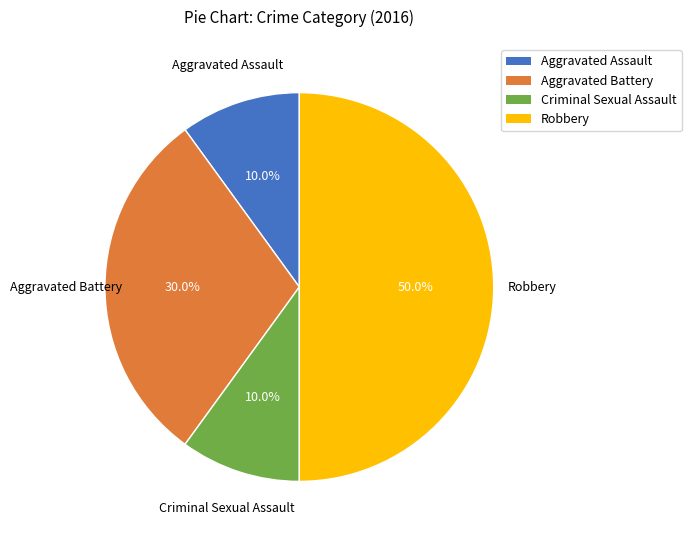

The Aggravated Assault slice represents 10% of the pie. True or false?

True